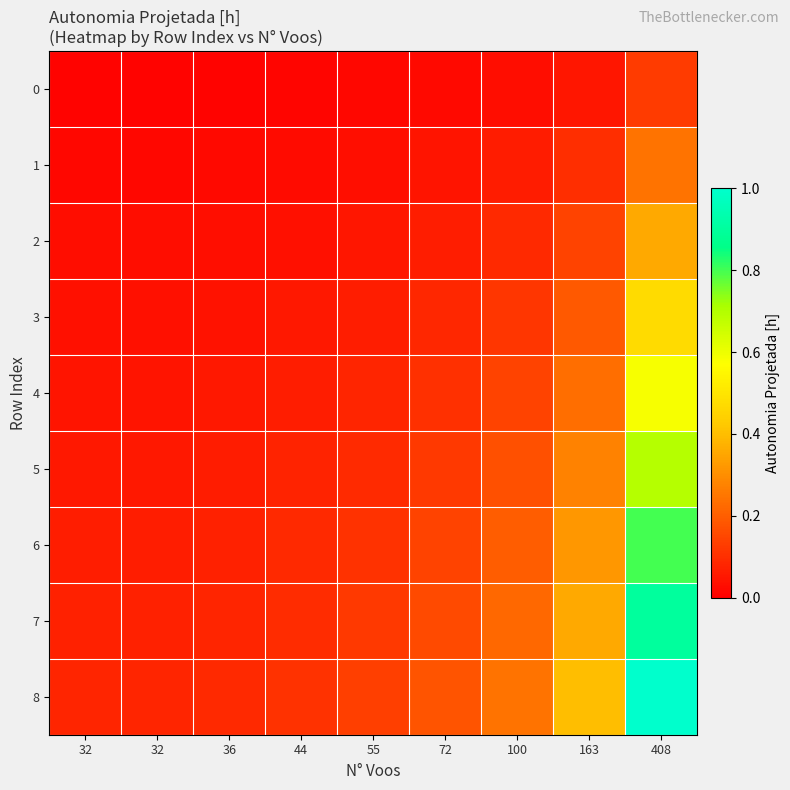

Reading right to left, transcribe all the data shown in this chart.

0: 408=0.1	163=0.1	100=0.0	72=0.0	55=0.0	44=0.0	36=0.0	32=0.0	32=0.0
1: 408=0.2	163=0.1	100=0.1	72=0.0	55=0.0	44=0.0	36=0.0	32=0.0	32=0.0
2: 408=0.4	163=0.1	100=0.1	72=0.1	55=0.0	44=0.0	36=0.0	32=0.0	32=0.0
3: 408=0.5	163=0.2	100=0.1	72=0.1	55=0.1	44=0.1	36=0.0	32=0.0	32=0.0
4: 408=0.6	163=0.2	100=0.1	72=0.1	55=0.1	44=0.1	36=0.1	32=0.0	32=0.0
5: 408=0.7	163=0.3	100=0.2	72=0.1	55=0.1	44=0.1	36=0.1	32=0.1	32=0.1
6: 408=0.8	163=0.3	100=0.2	72=0.1	55=0.1	44=0.1	36=0.1	32=0.1	32=0.1
7: 408=0.9	163=0.4	100=0.2	72=0.2	55=0.1	44=0.1	36=0.1	32=0.1	32=0.1
8: 408=1.0	163=0.4	100=0.2	72=0.2	55=0.1	44=0.1	36=0.1	32=0.1	32=0.1